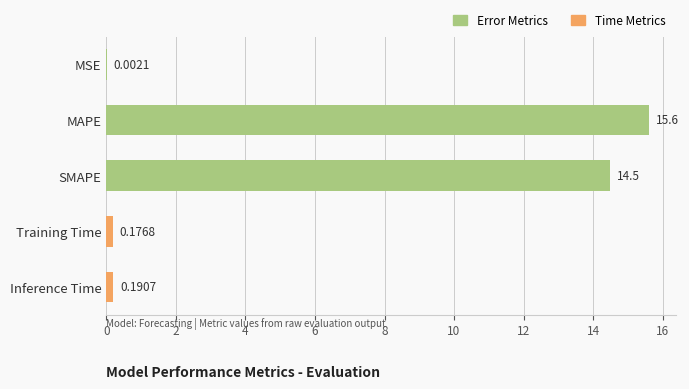

Where is the data nearest to the value 7?

Inference Time